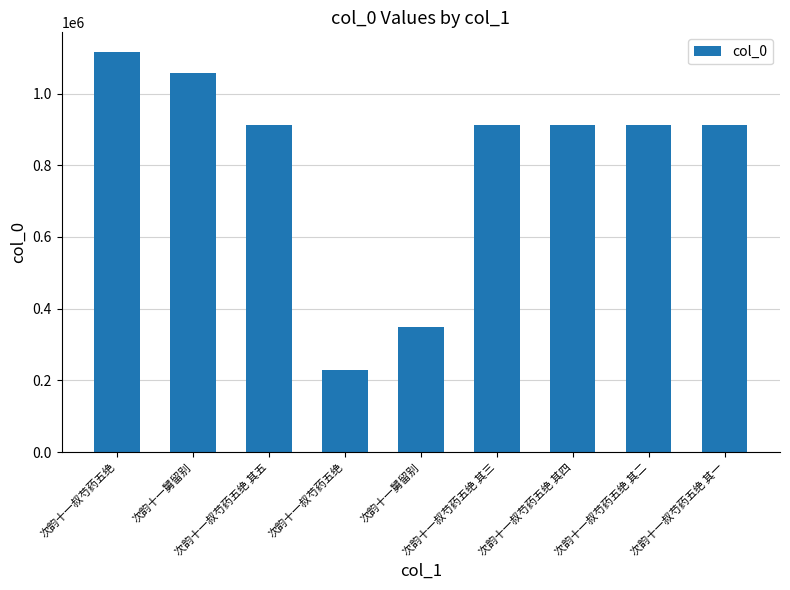

How many values are below 911465?

4